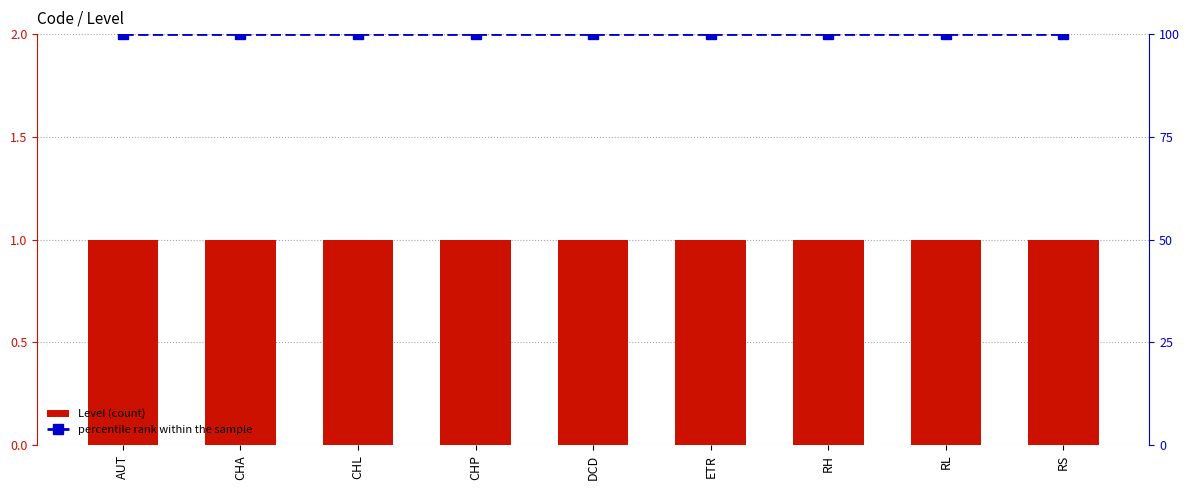

Reading left to right, extract all data points from this chart.

Level: 1	1	1	1	1	1	1	1	1
percentile rank within the sample: 100	100	100	100	100	100	100	100	100